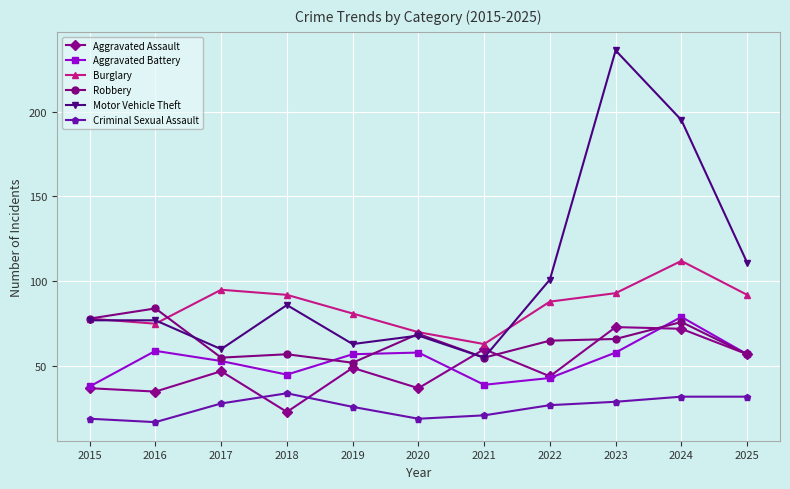

The Criminal Sexual Assault series shows 17 at 2016. True or false?

True